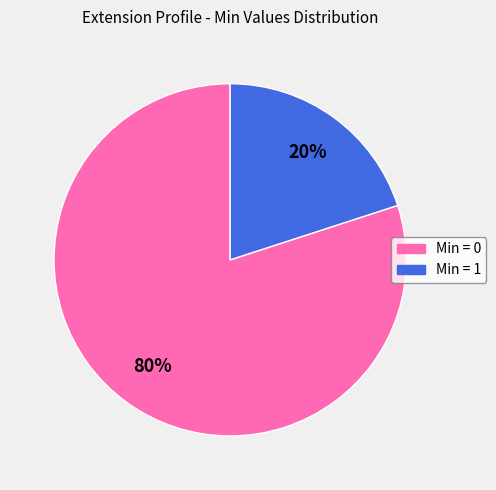

How many segments does this pie chart have?

2